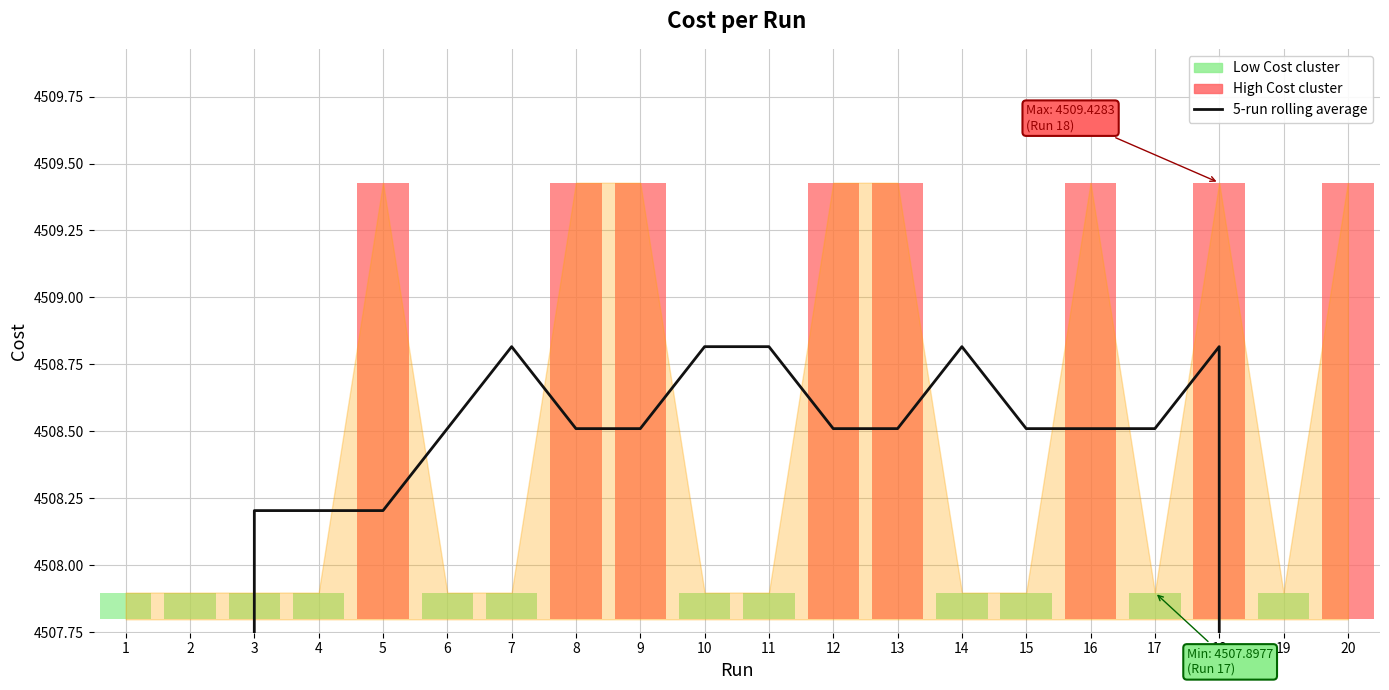

What is the greatest value displayed?

4508.8